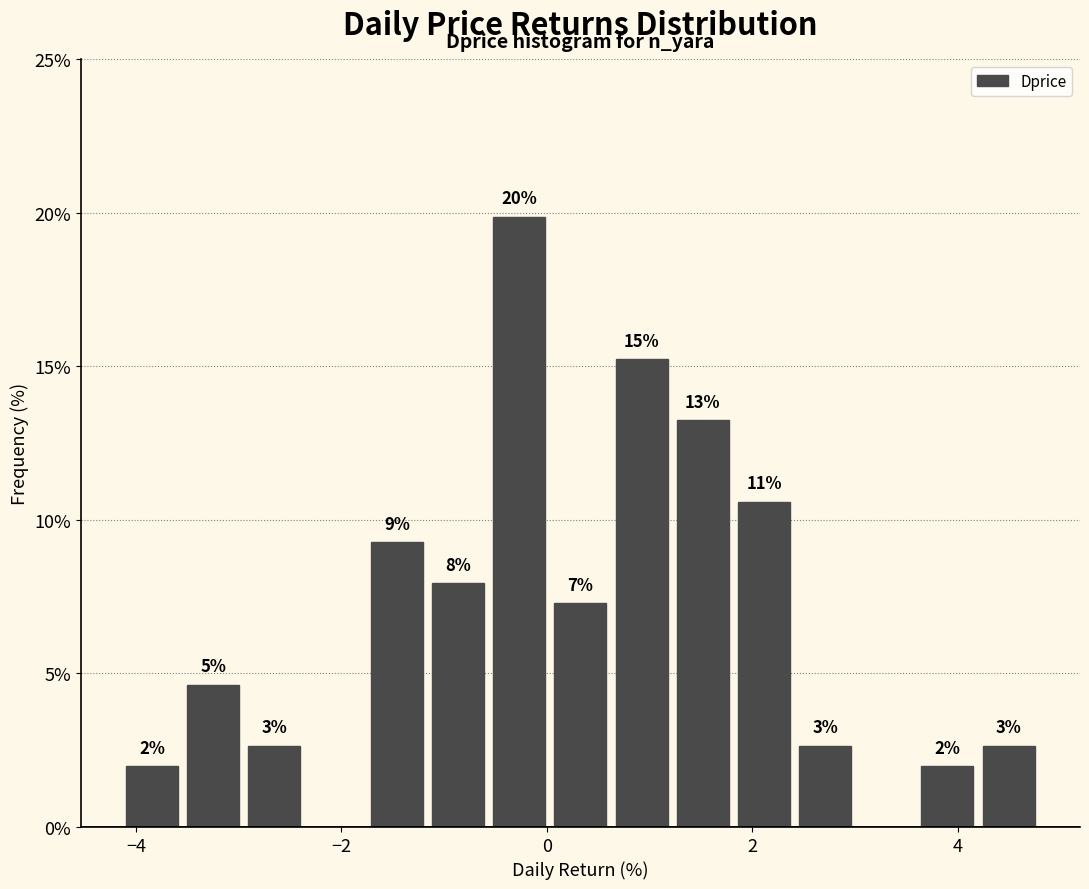

Around what value on the x-axis is the tallest bar? Give the approximate position of its centre, as read against the axis.

-0.2